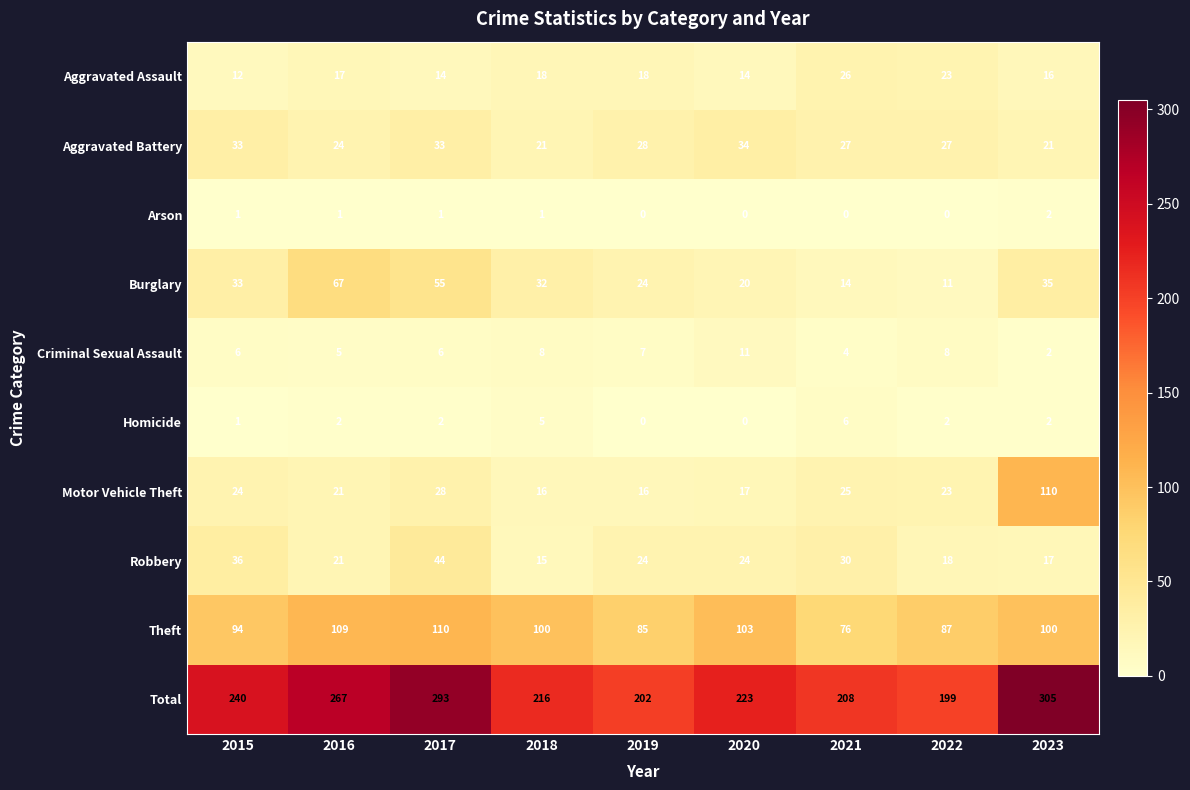

Which series changed the most between 2015 and 2019?

Total